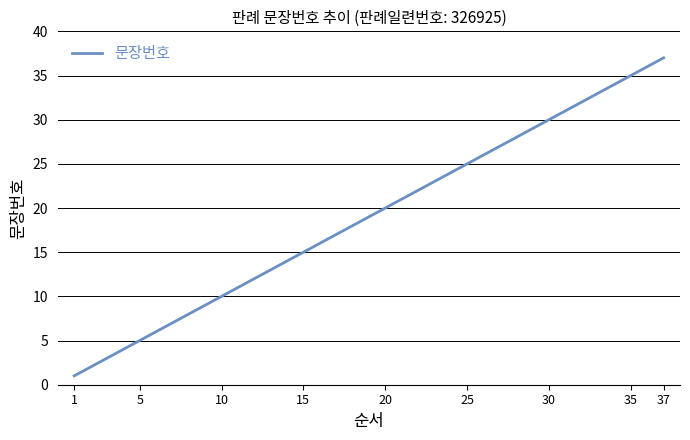

What is the difference between the maximum and minimum values?

36